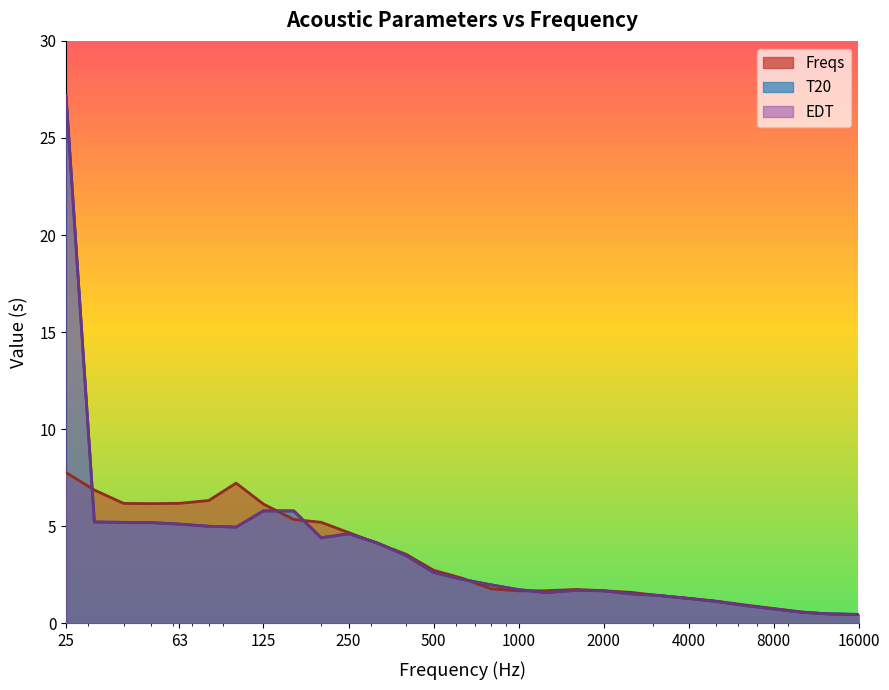

What is the value of the Freqs point at the 21st from the left?

1.6